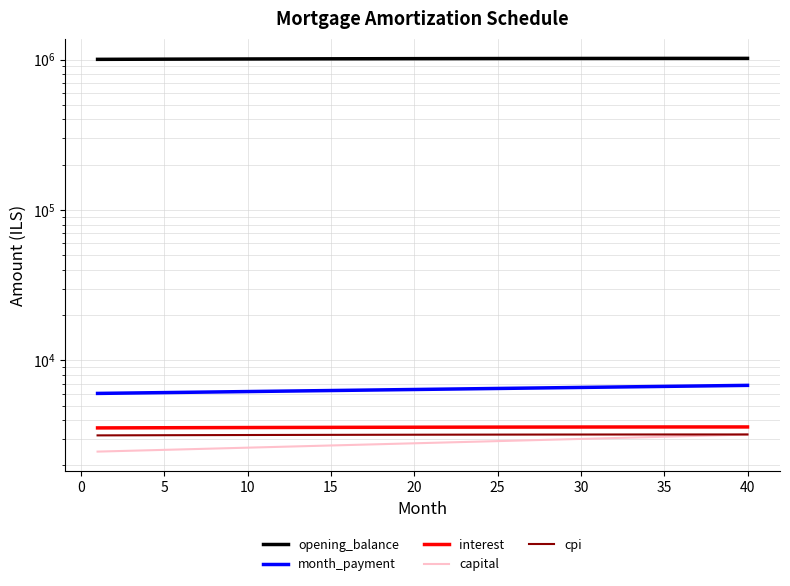

Where does the capital series first go above 2826?

20